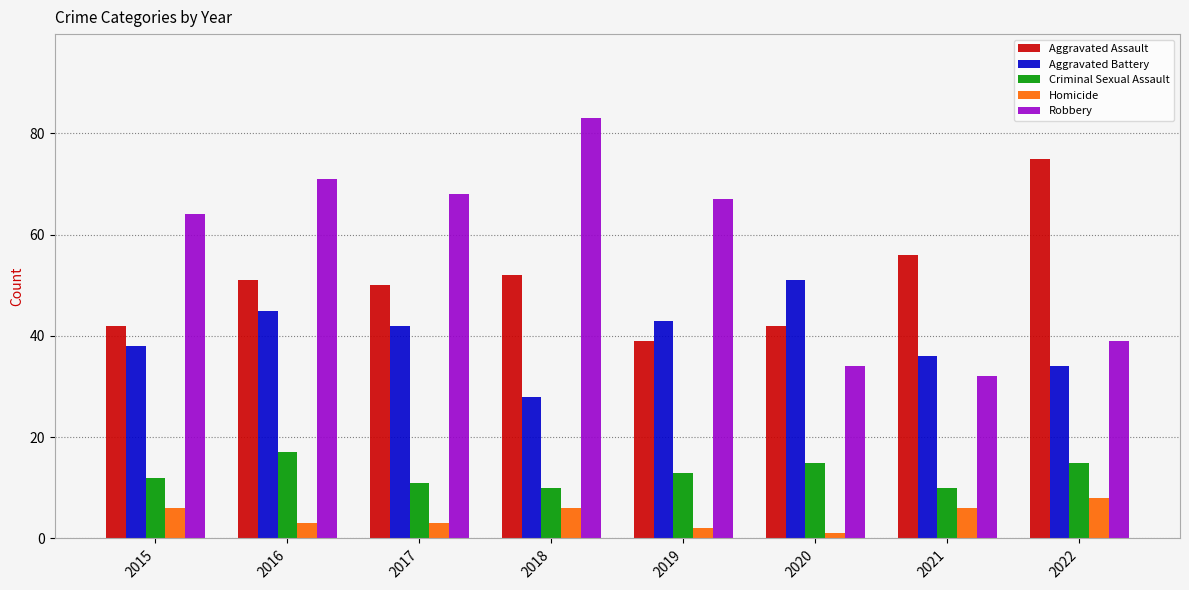

Reading left to right, what are all the values shown in this chart?

Aggravated Assault: 42	51	50	52	39	42	56	75
Aggravated Battery: 38	45	42	28	43	51	36	34
Criminal Sexual Assault: 12	17	11	10	13	15	10	15
Homicide: 6	3	3	6	2	1	6	8
Robbery: 64	71	68	83	67	34	32	39